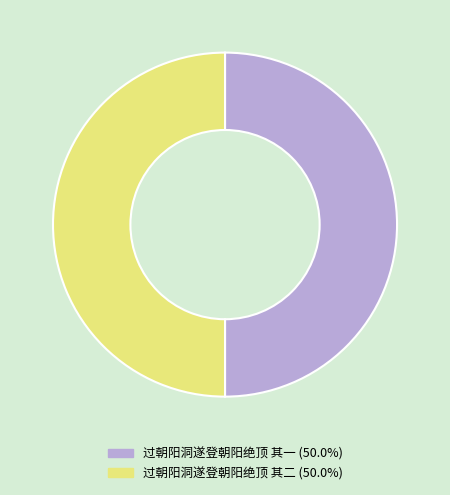

Is it true that 过朝阳洞遂登朝阳绝顶 其一 is 63% of the pie?

False